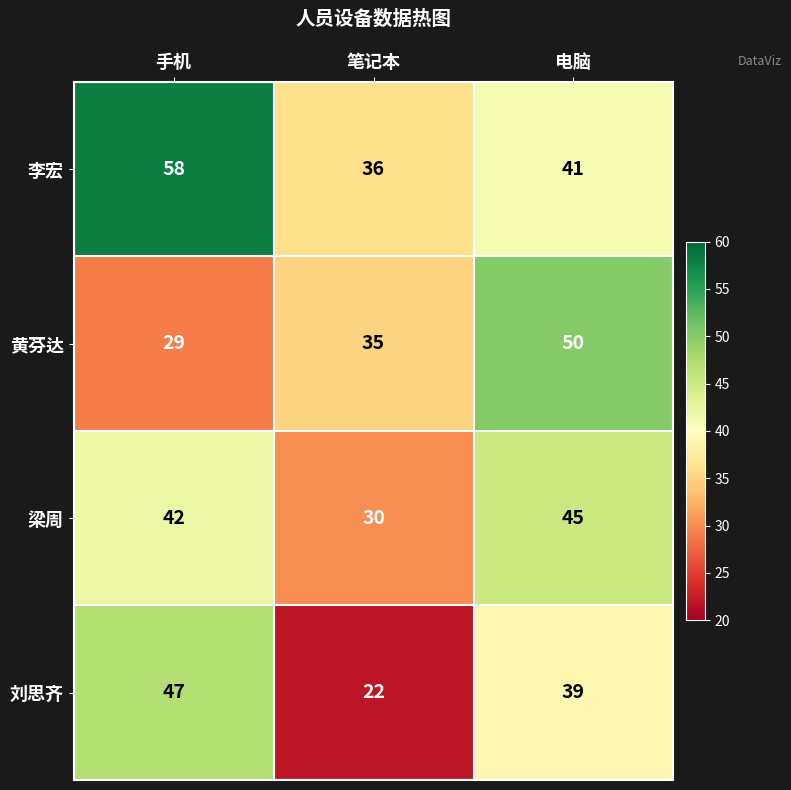

What value does the 梁周 series have at 手机?

42